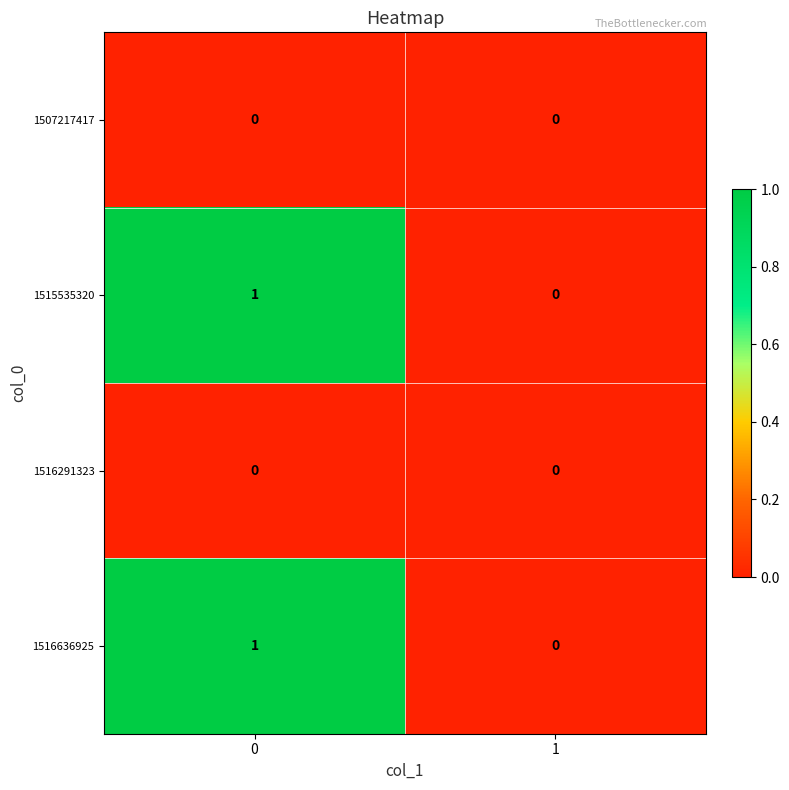

The 1515535320 series shows 0 at 0. True or false?

False